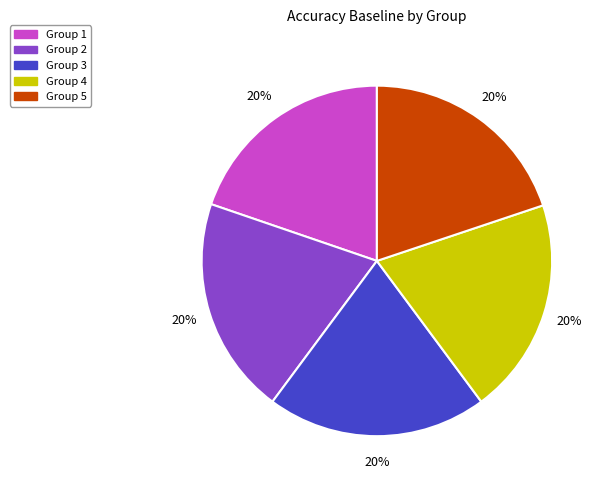

Is there a majority slice in this chart?

No